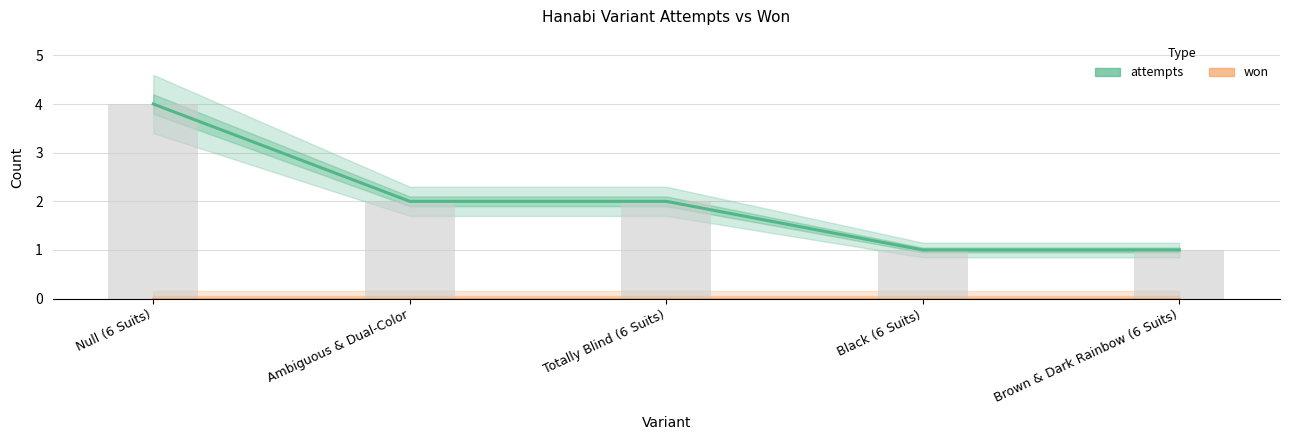

What are all the series names shown in the legend?

attempts, won